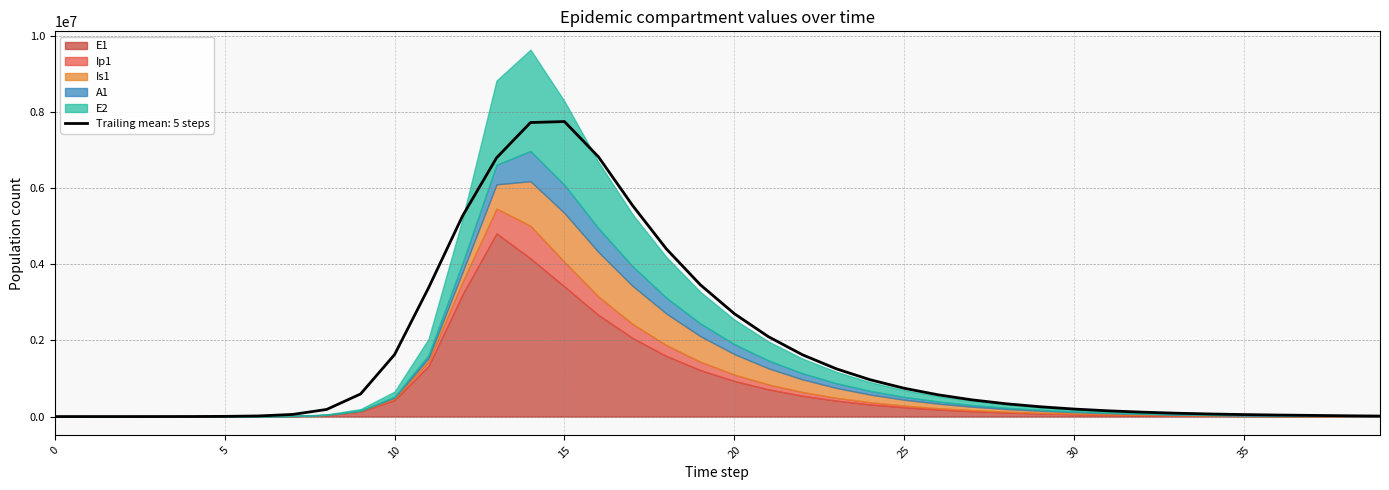

At which label is A1 closest to 397386?

18